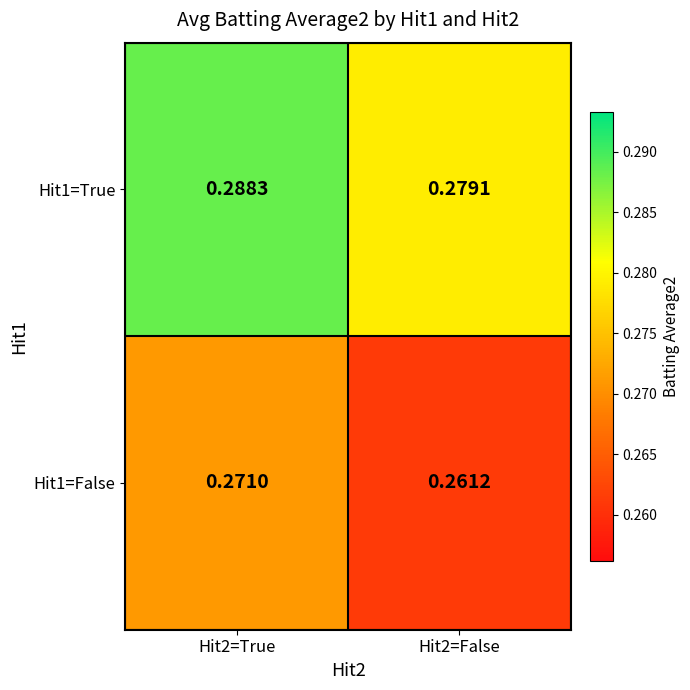

Which category has the highest value across all series?

Hit2=True